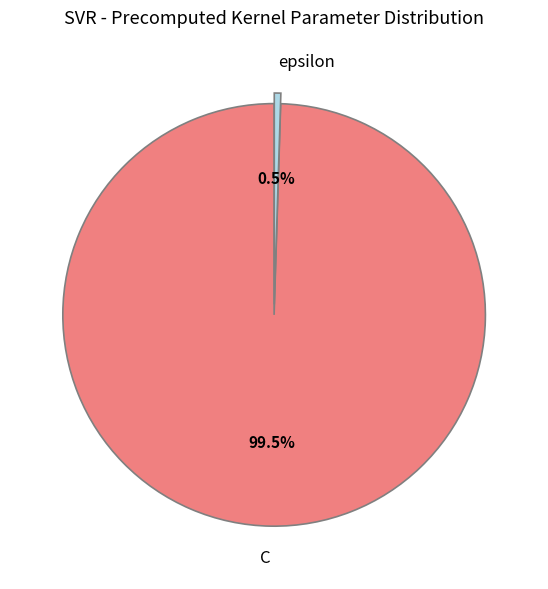

What percentage is NOT represented by epsilon?

99.5%